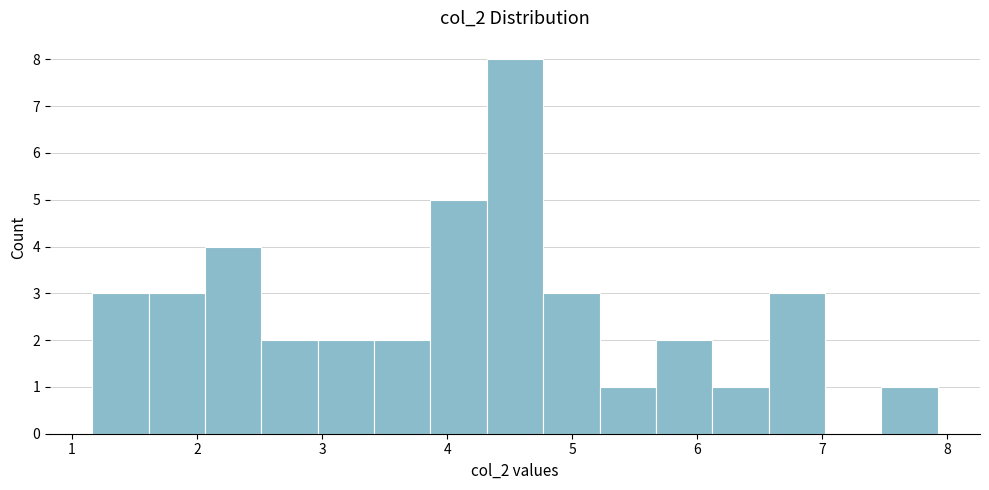

Reading left to right, list every bar in this chart as the range it spans on the x-axis followed by its height. Neither the bar edges nor the heights are printed on the chart, so give them approximately, as read against the axes.

1.2 to 1.6: 3
1.6 to 2.1: 3
2.1 to 2.5: 4
2.5 to 3.0: 2
3.0 to 3.4: 2
3.4 to 3.9: 2
3.9 to 4.3: 5
4.3 to 4.8: 8
4.8 to 5.2: 3
5.2 to 5.7: 1
5.7 to 6.1: 2
6.1 to 6.6: 1
6.6 to 7.0: 3
7.0 to 7.5: 0
7.5 to 7.9: 1